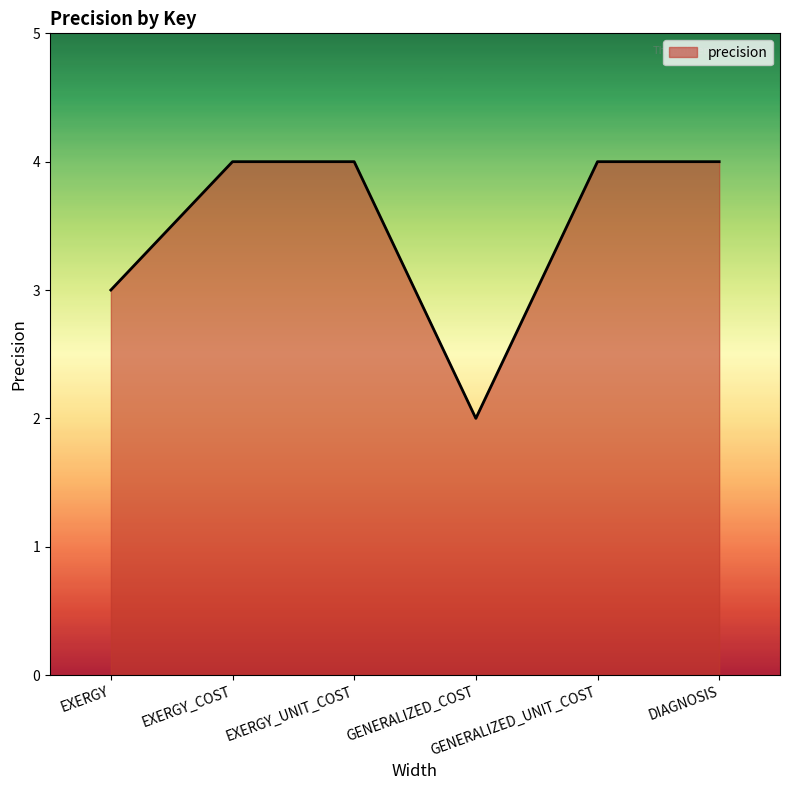

What is the sum of all values?

21